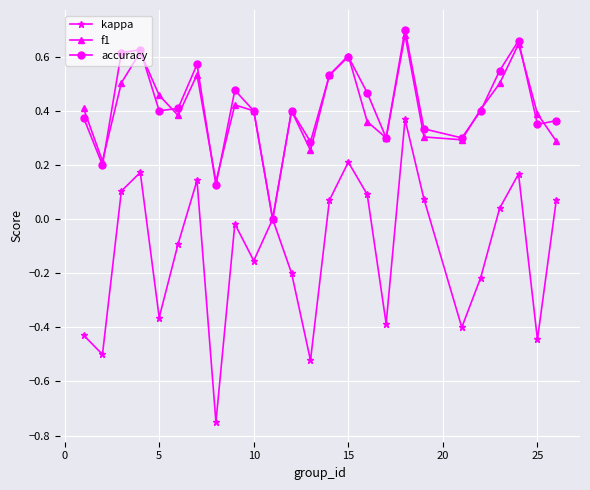

How many lines are shown in the chart?

3